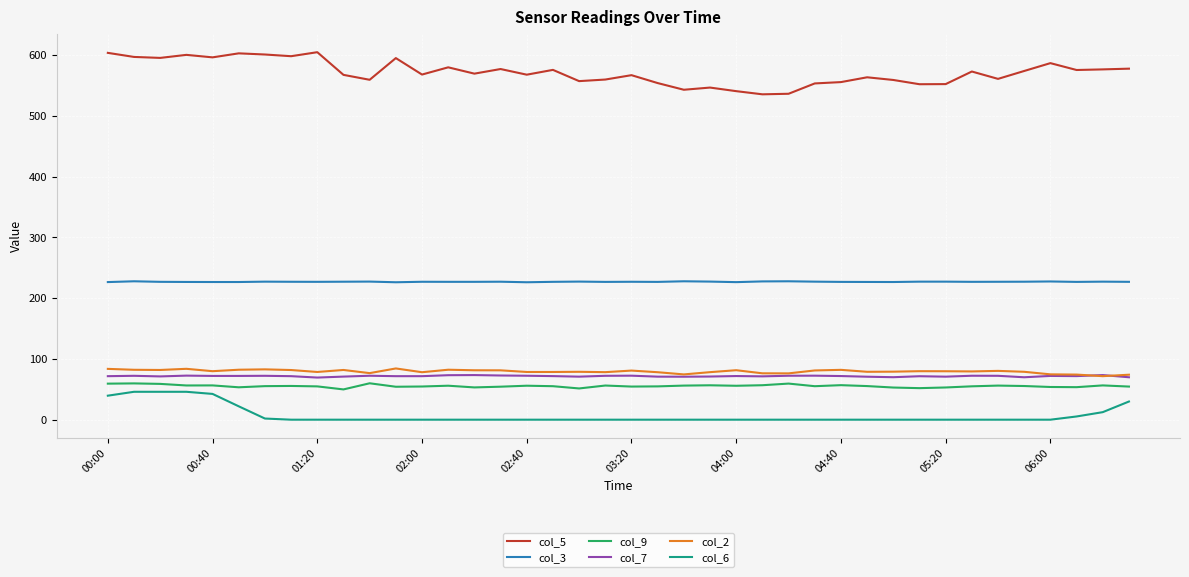

True or false: col_7 and col_3 intersect in this chart.

False